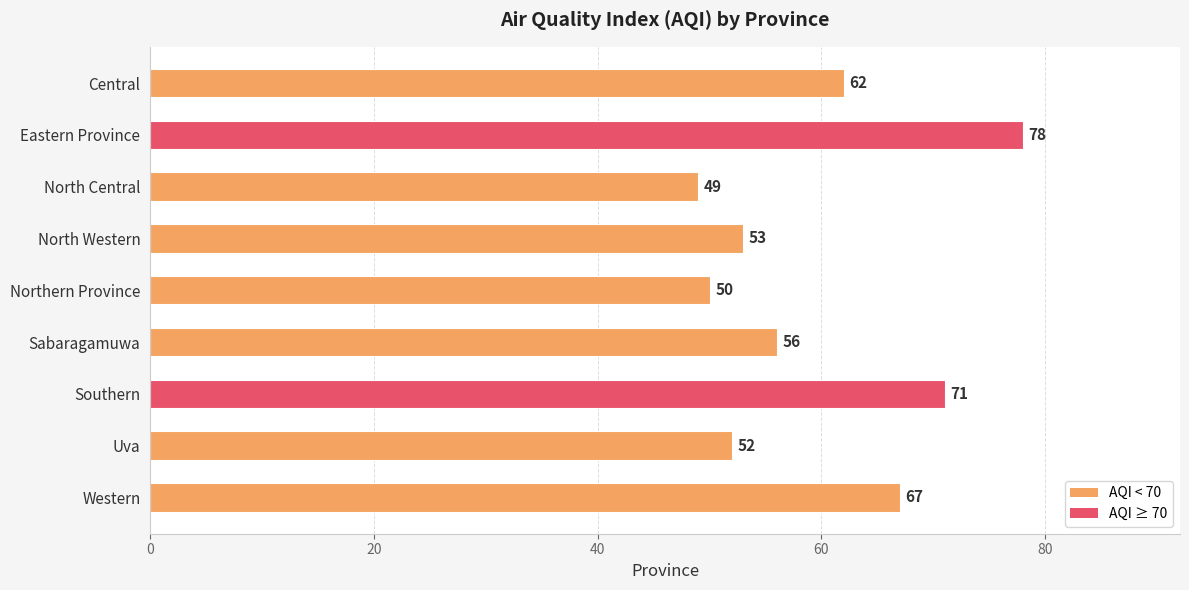

What is the maximum value shown in the chart?

78